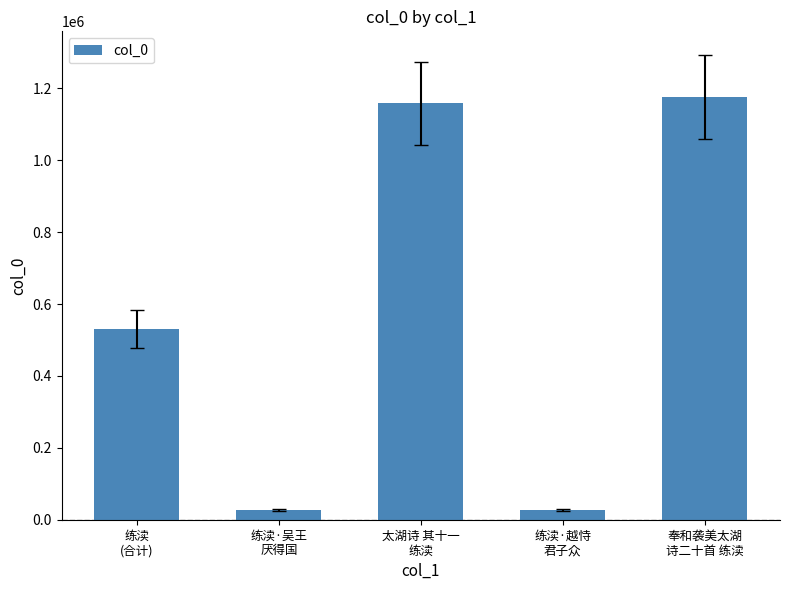

How many bars are there in total?

5